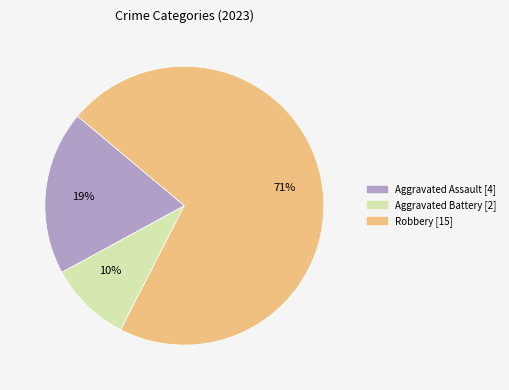

Does any single category account for the majority?

Yes